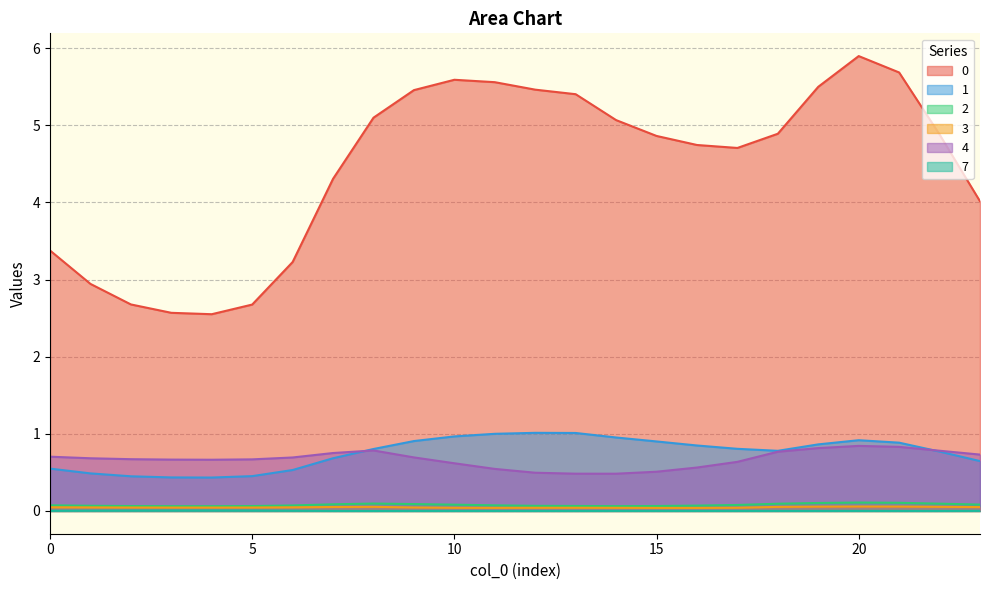

At which category does the chart reach its minimum across all series?

8